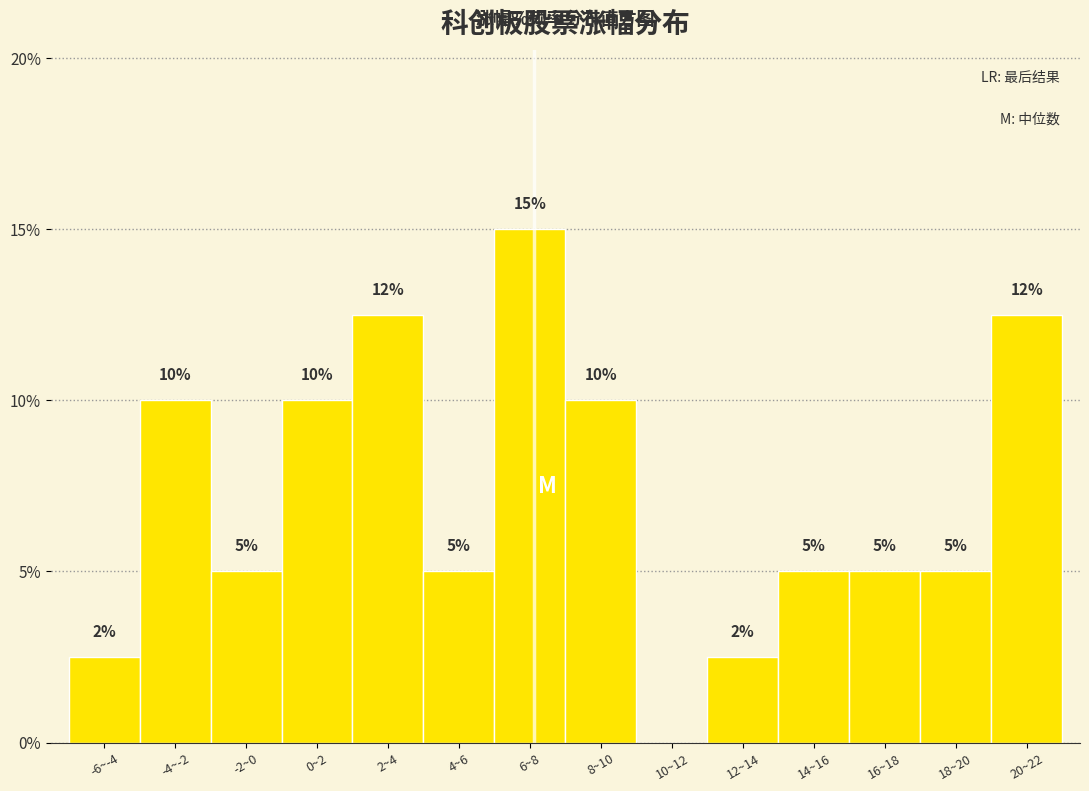

Between 10~12 and 4~6, which is larger?

4~6